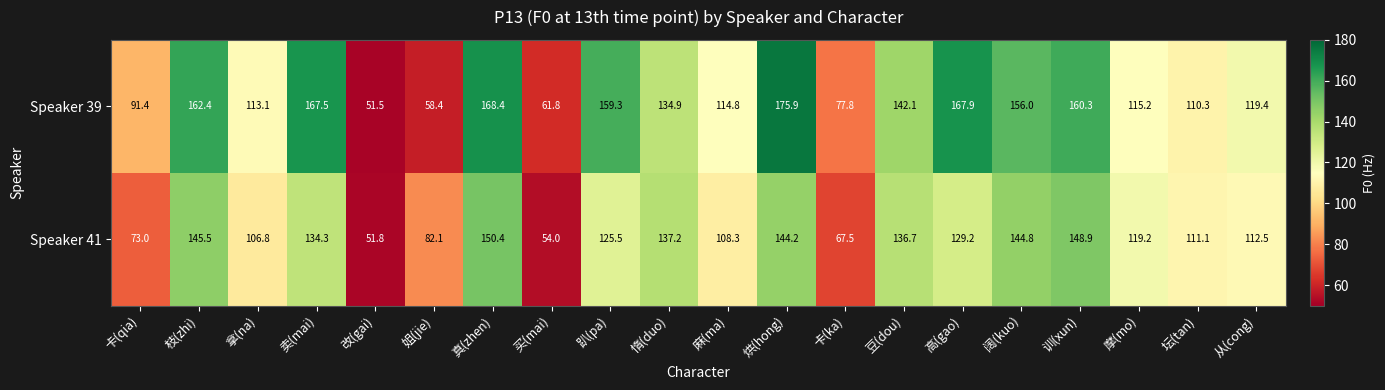

What is the difference between the maximum and minimum values in the Speaker 39 series?

124.4